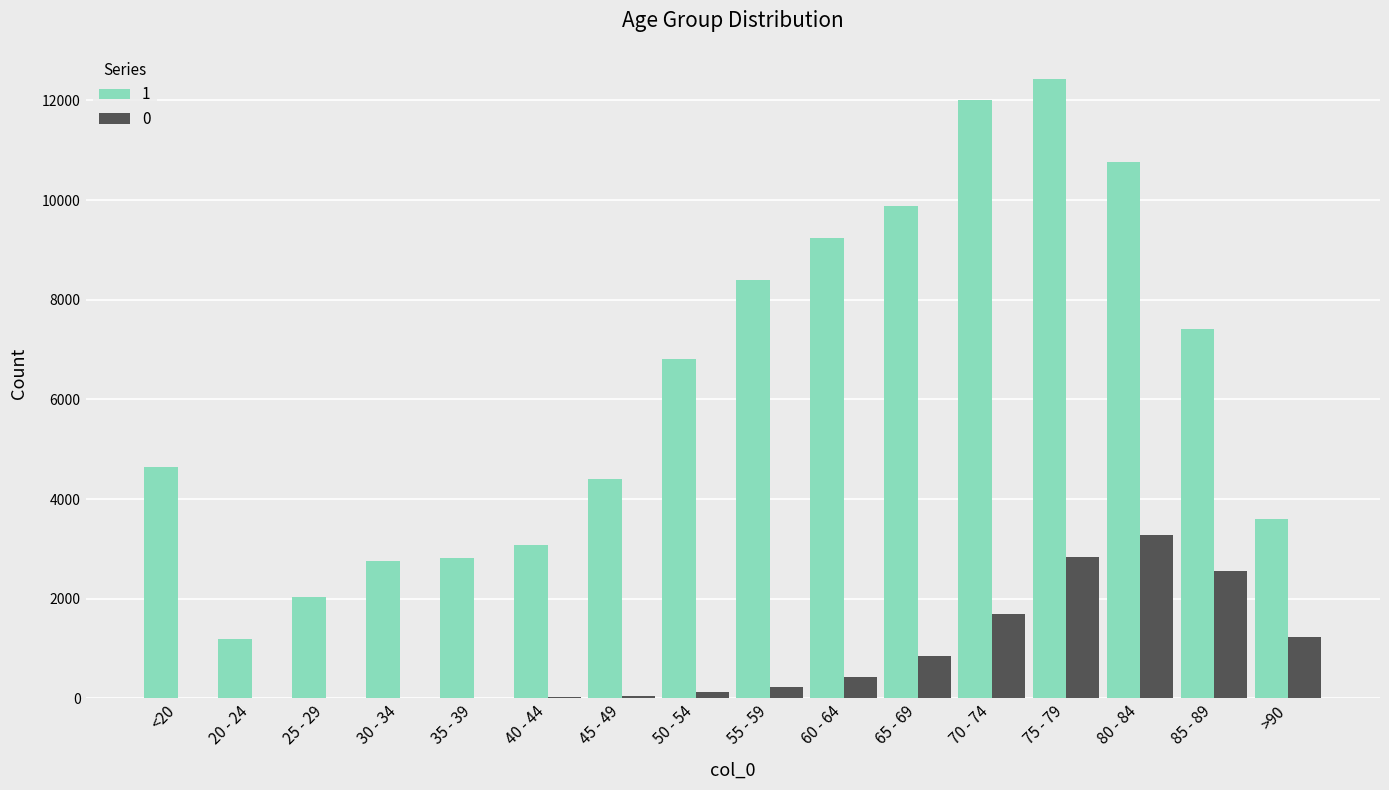

Count the number of categories in the chart.

16